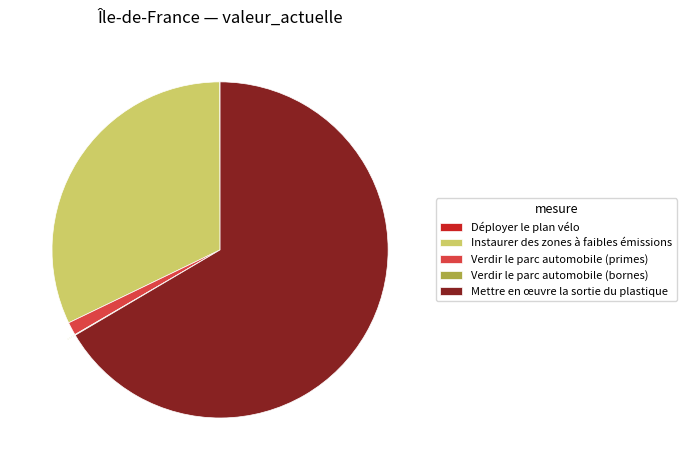

Is it true that Instaurer des zones à faibles émissions is 32% of the pie?

True